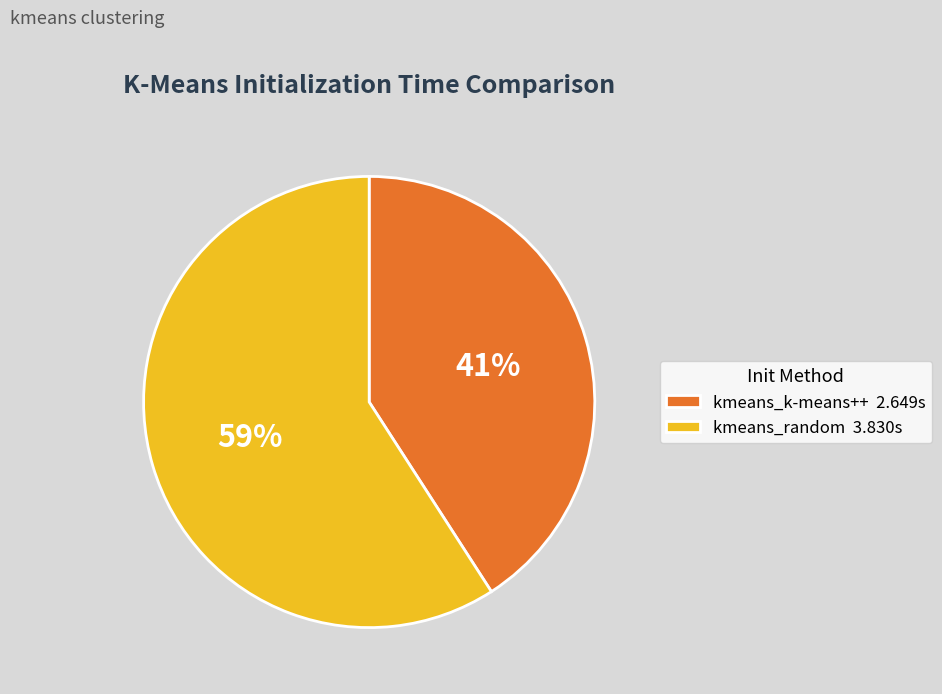

Approximately how many times larger is the value at kmeans_k-means++ compared to kmeans_random?

0.7